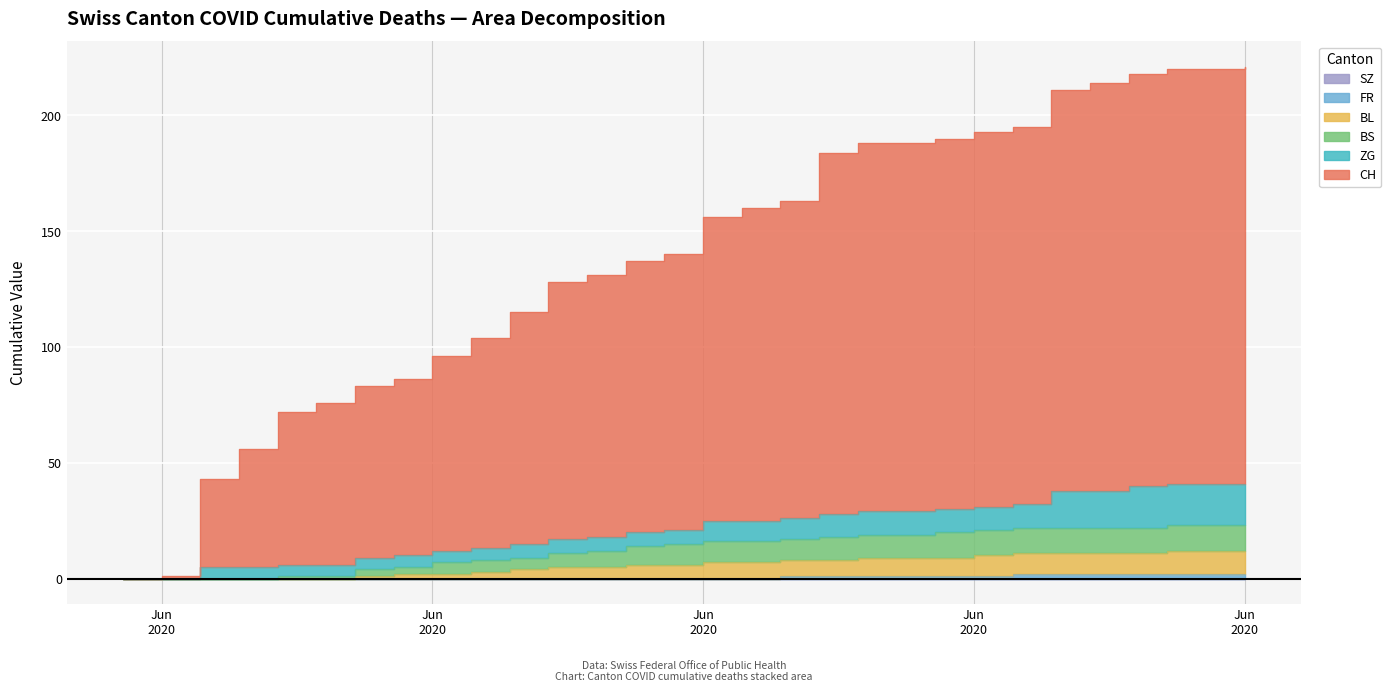

At which label does FR reach its peak?

2020-06-23